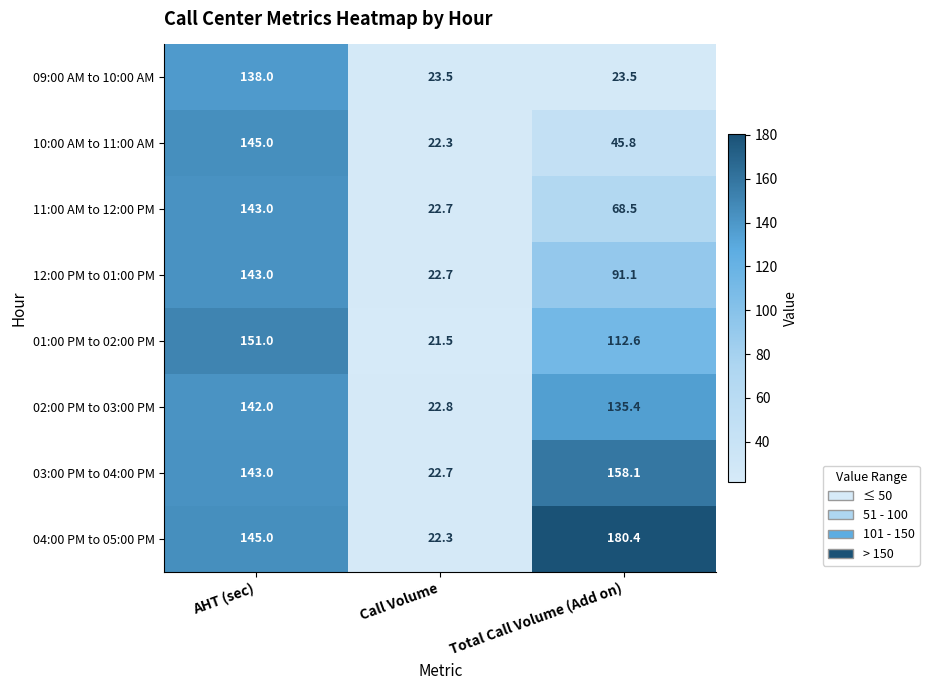

List the labels in order of 02:00 PM to 03:00 PM value, largest first.

AHT (sec), Total Call Volume (Add on), Call Volume